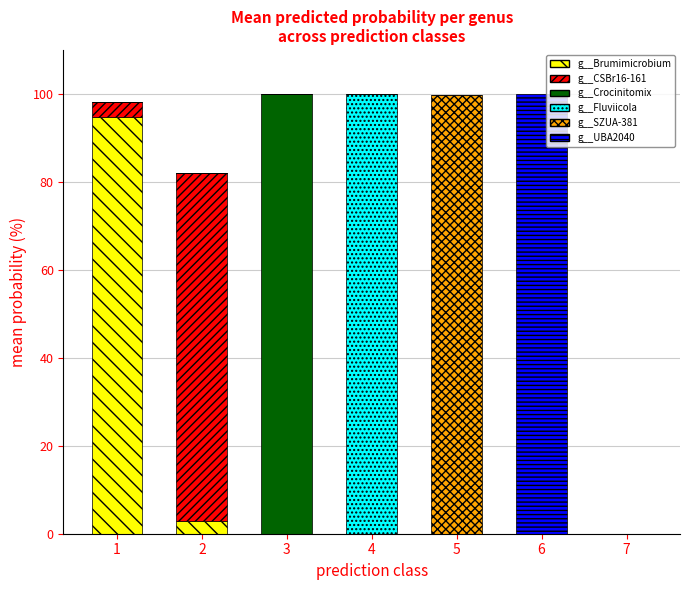

The value of g__Brumimicrobium at 4 is 0.0. True or false?

True